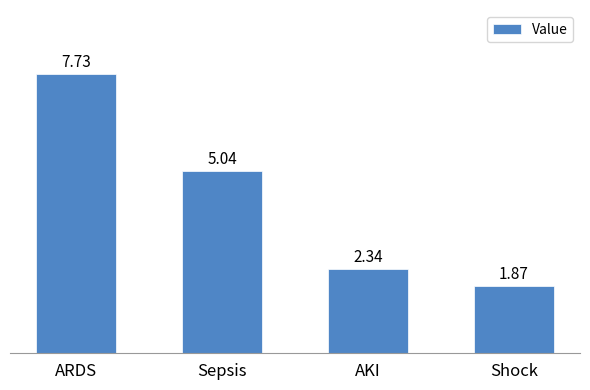

Which category has the highest value across all series?

ARDS